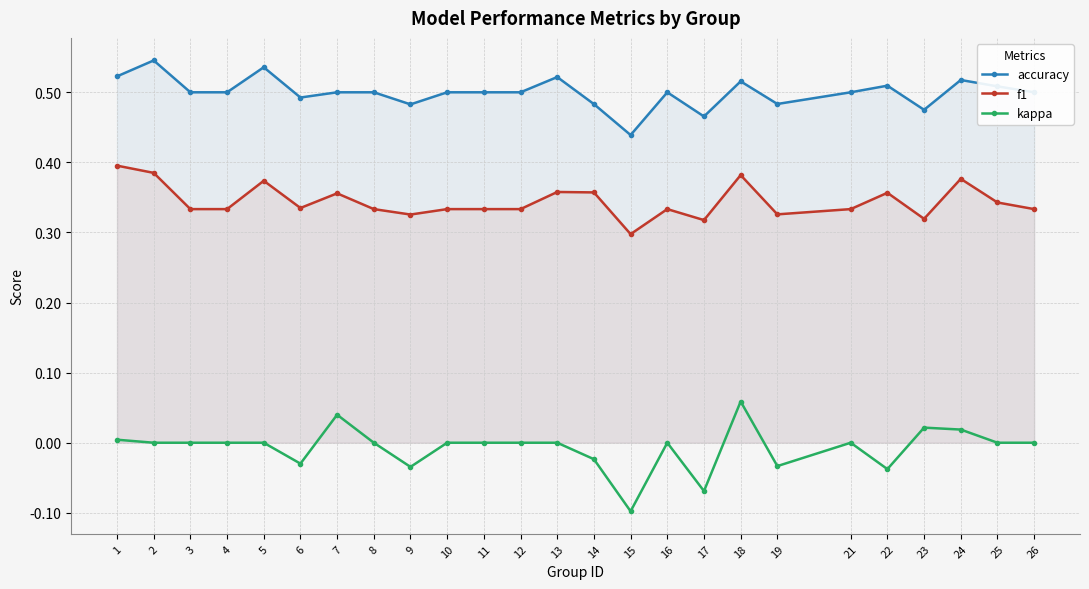

Which has a higher value, 22 or 18?

18